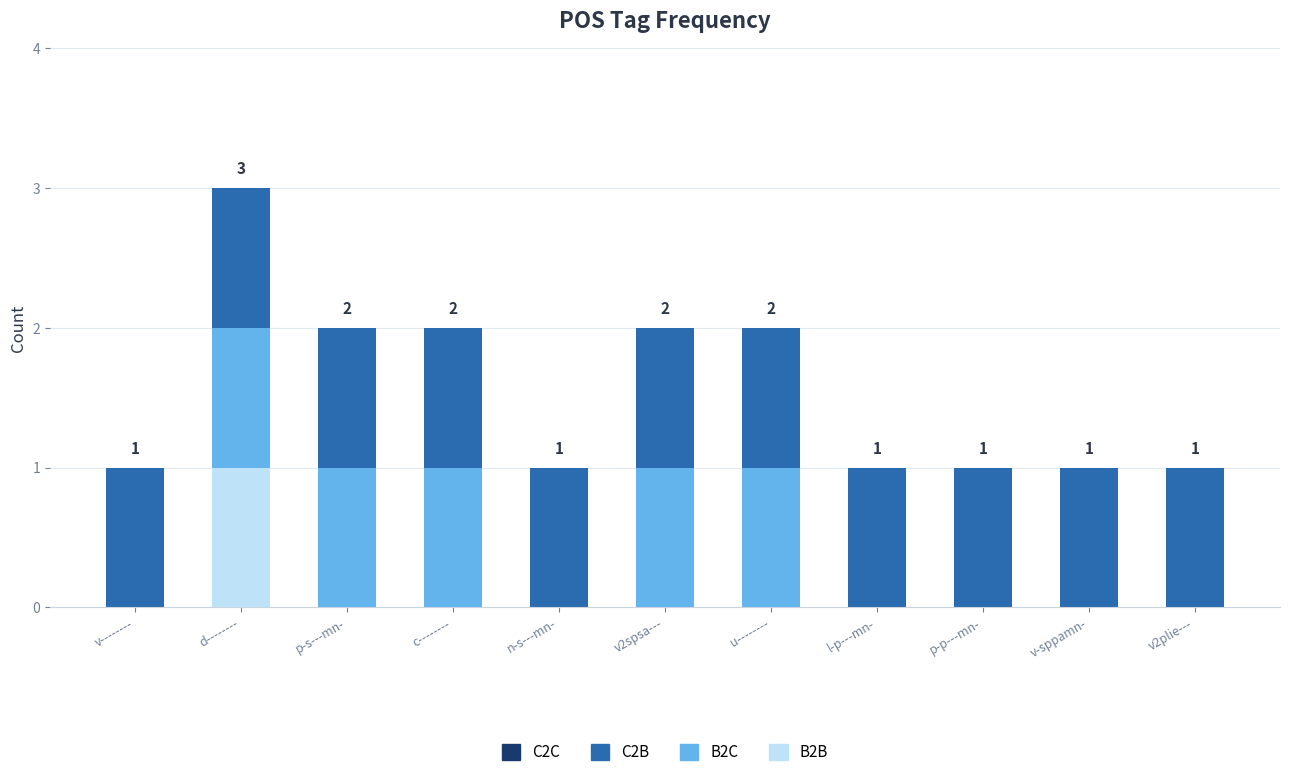

Which category has the highest value in the B2B series?

d--------